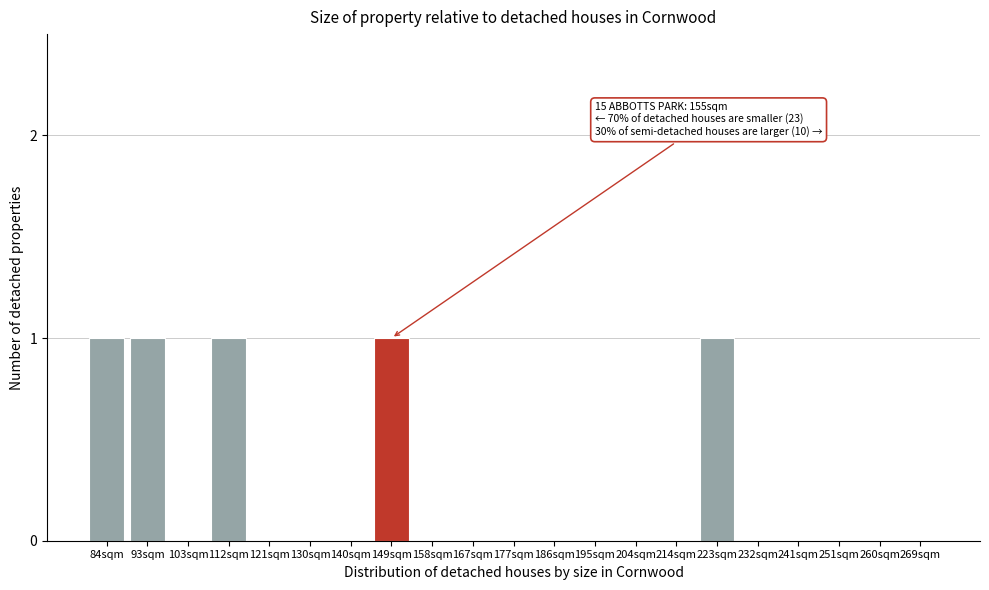

Reading right to left, transcribe all the data shown in this chart.

269sqm=0	260sqm=0	251sqm=0	241sqm=0	232sqm=0	223sqm=1	214sqm=0	204sqm=0	195sqm=0	186sqm=0	177sqm=0	167sqm=0	158sqm=0	149sqm=1	140sqm=0	130sqm=0	121sqm=0	112sqm=1	103sqm=0	93sqm=1	84sqm=1